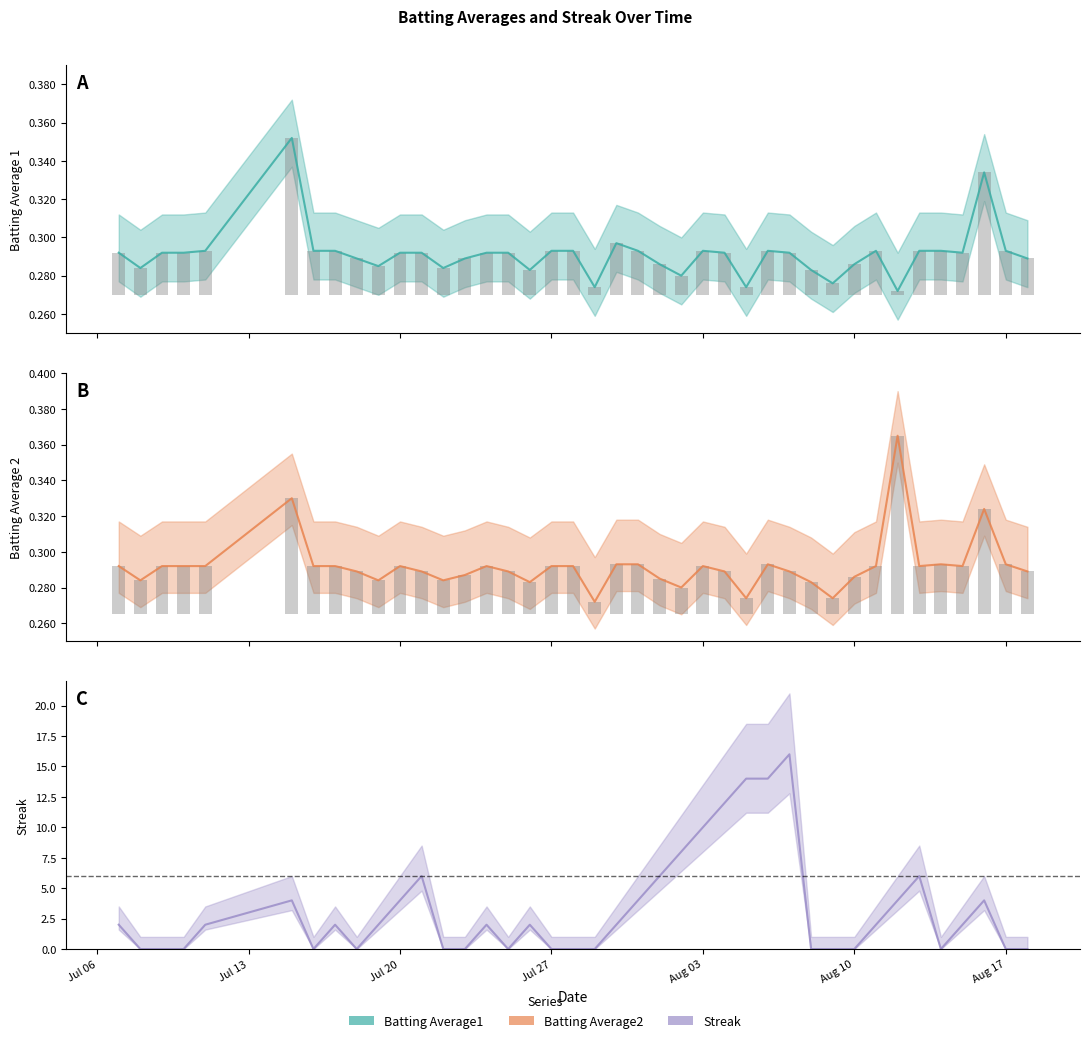

Count the number of categories in the chart.

40